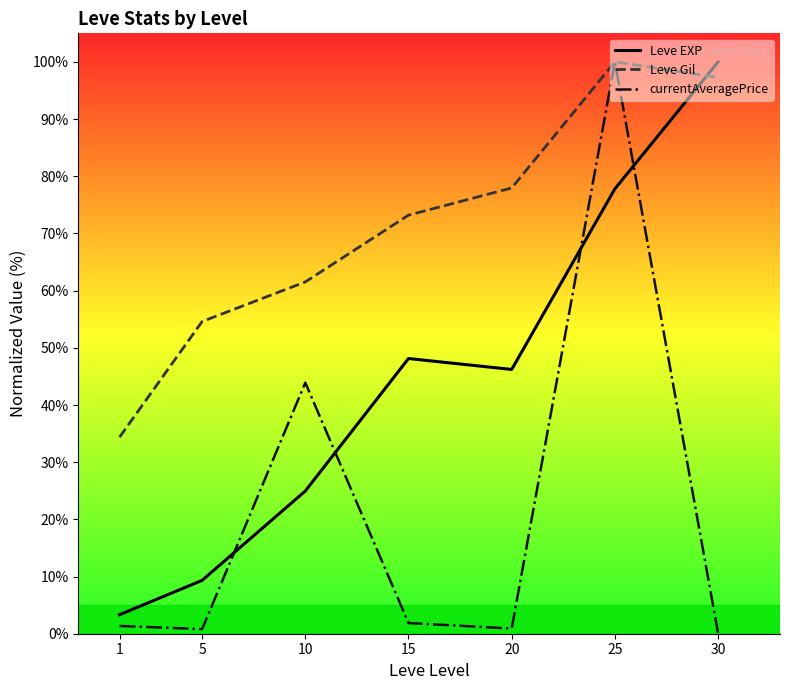

What is the maximum value for currentAveragePrice?

100.0